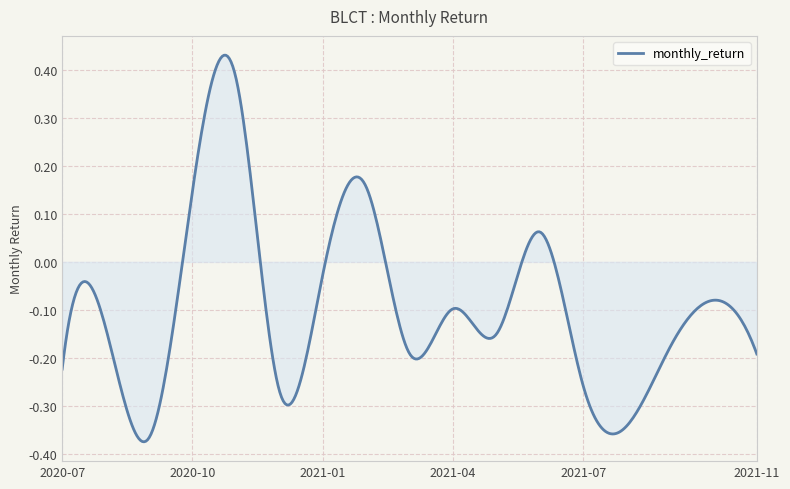

What is the difference between the maximum and minimum values?

0.8